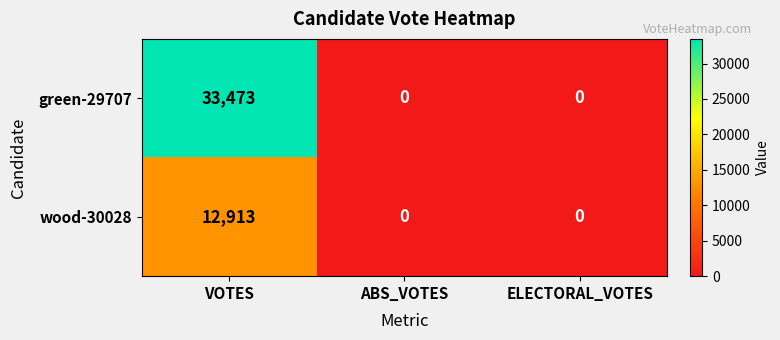

Is the value of green-29707 at VOTES greater than the value of wood-30028 at ABS_VOTES?

Yes